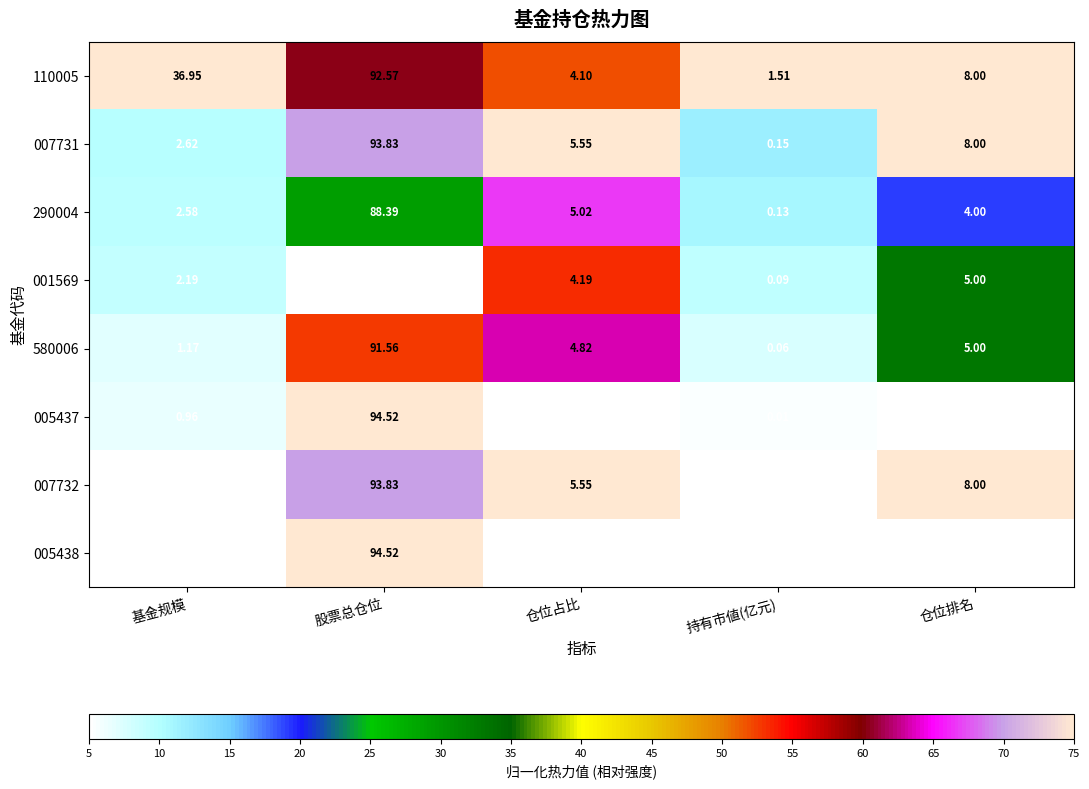

Which series has the largest total across all categories?

110005